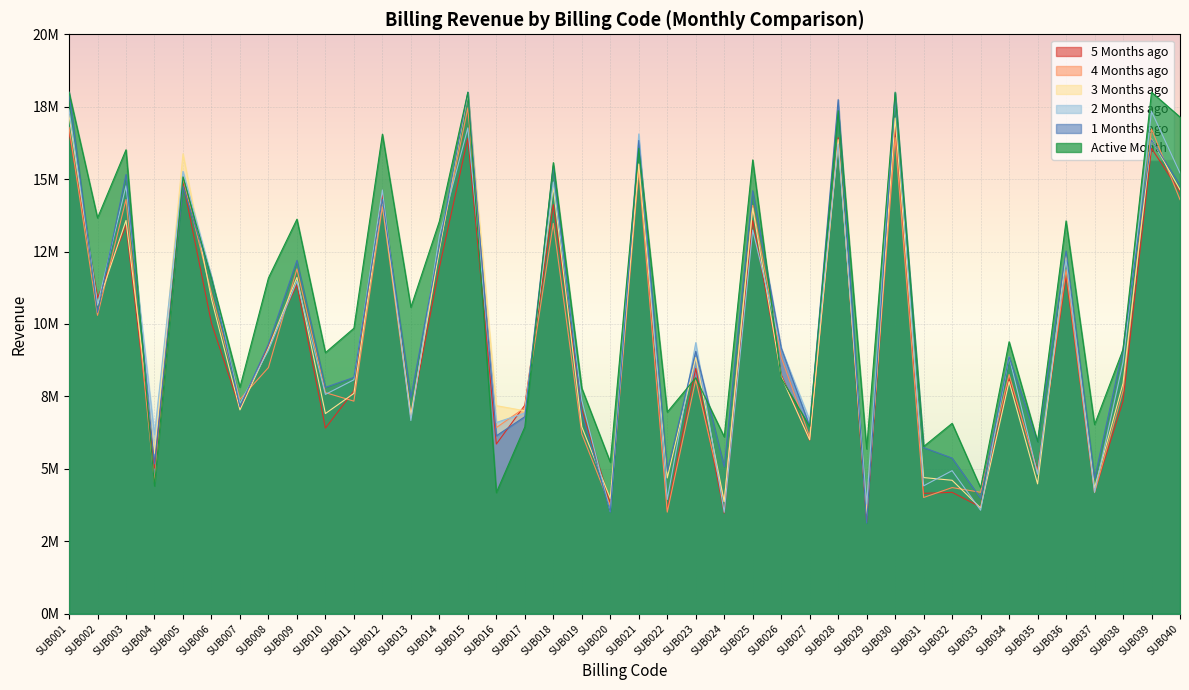

What is the total value across all series at SUB013?

45187340.2